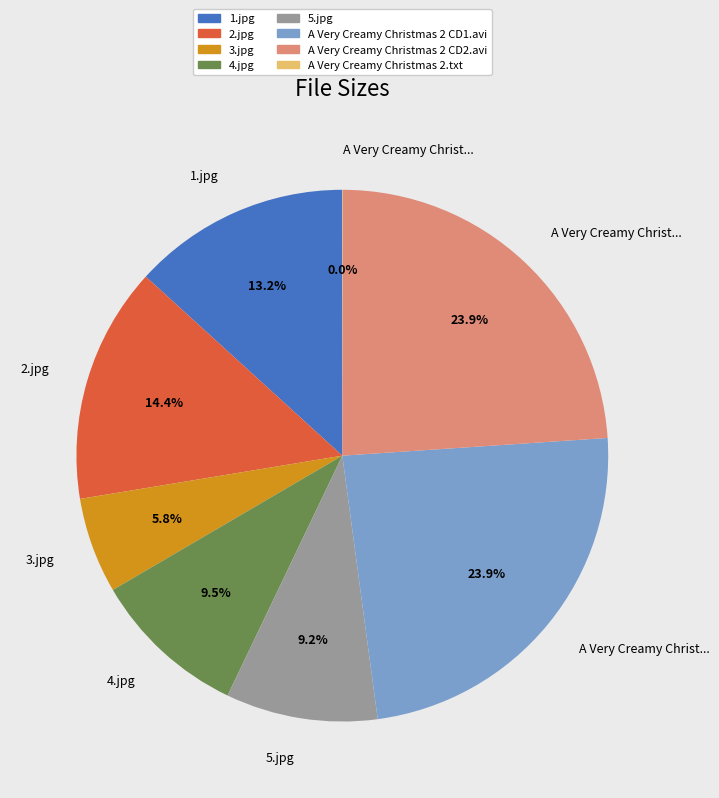

Is there a majority slice in this chart?

No